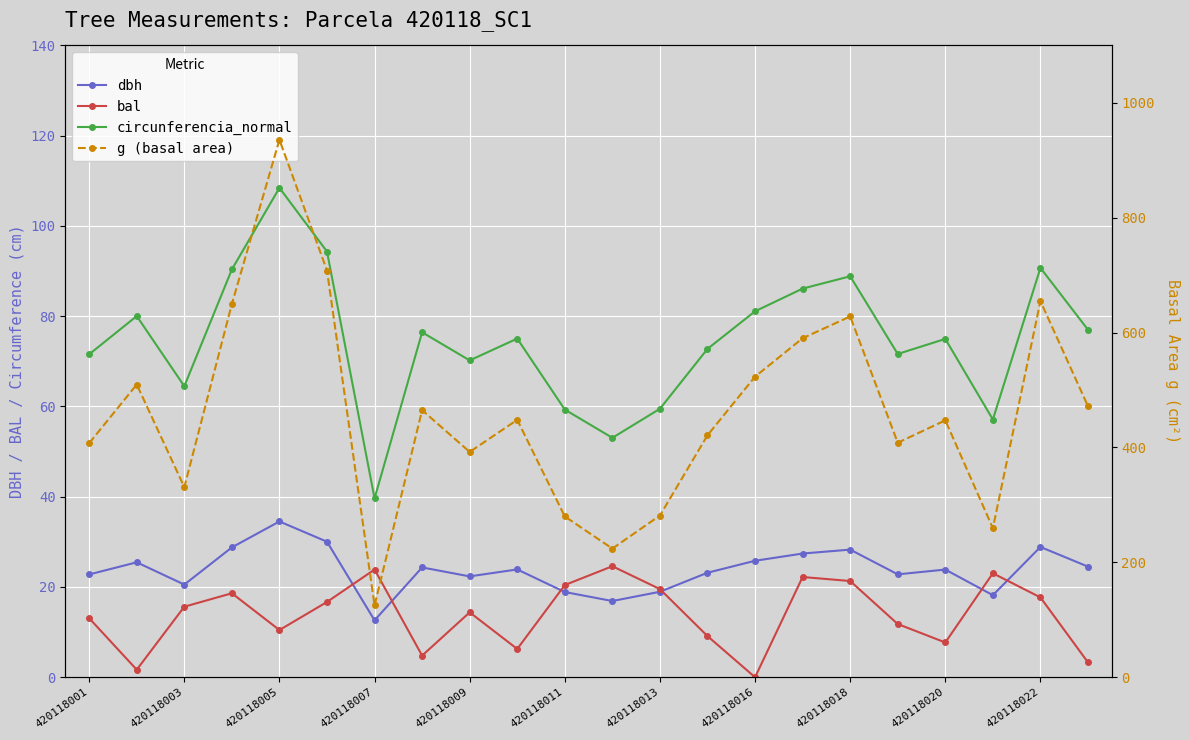

In dbh, how many points are higher than both neighbors (excluding endpoints)?

7